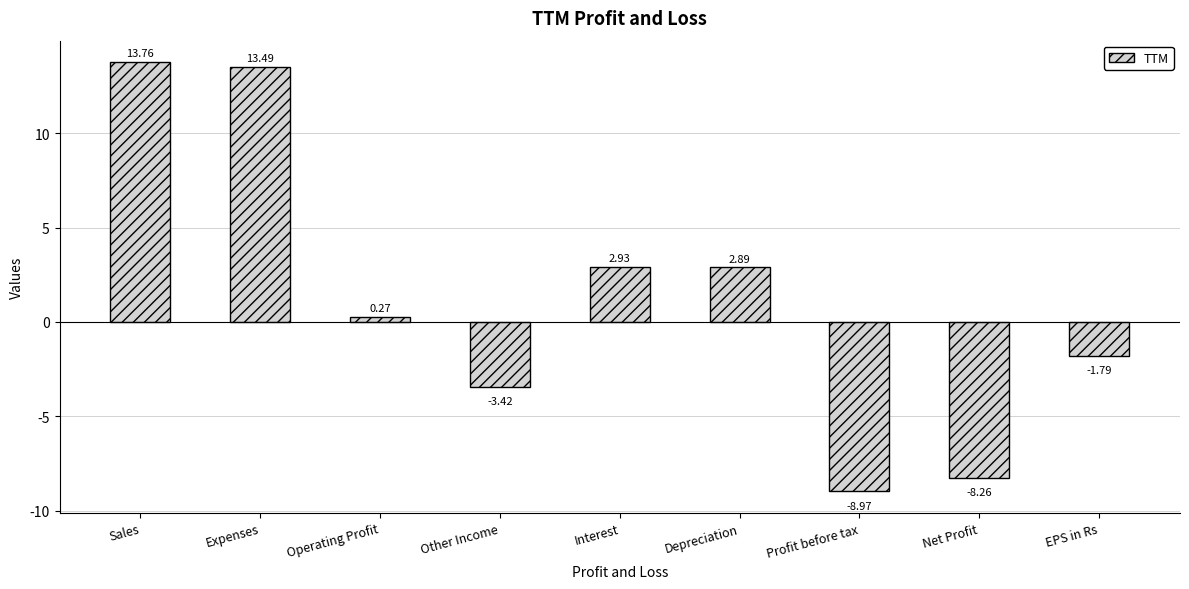

Which has a higher value, Expenses or Profit before tax?

Expenses